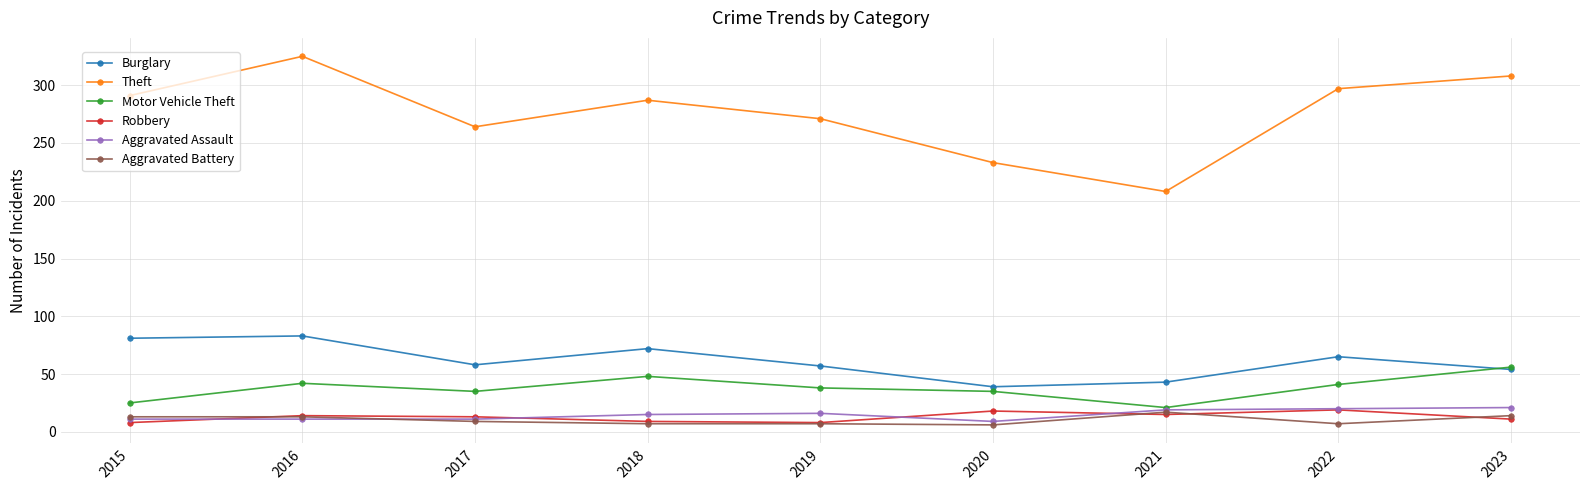

What is the total value across all series at 2016?

488